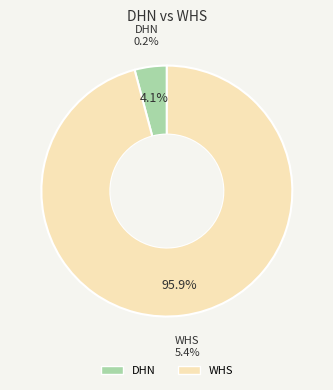

How many segments does this pie chart have?

2